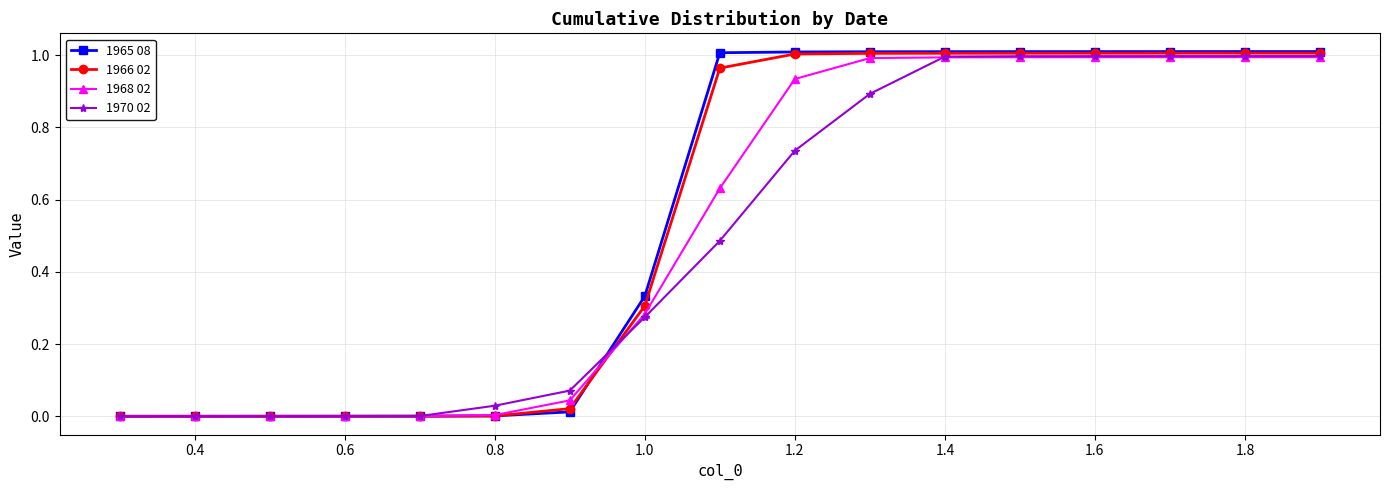

Which series has the widest spread of values?

1965 08